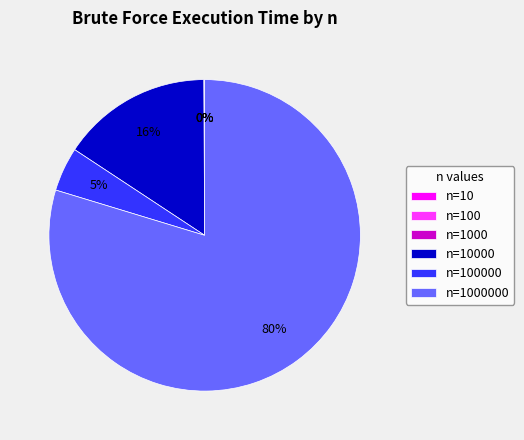

To the nearest percent, what is the average slice percentage?

17%